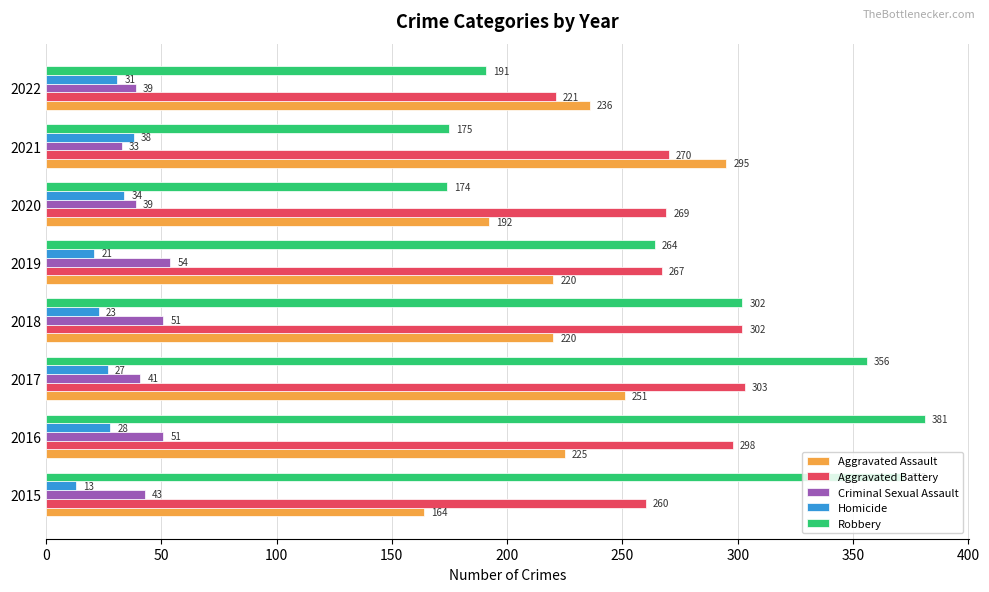

Which series has the widest spread of values?

Robbery